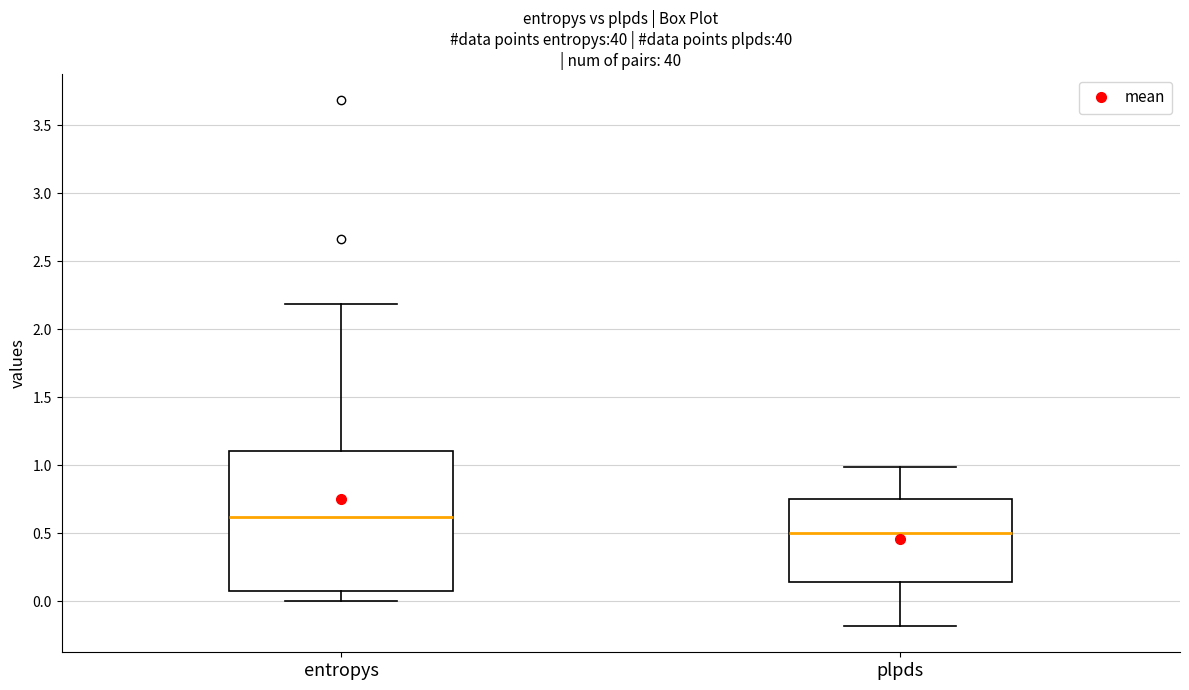

Reading left to right, transcribe this box plot: for each box, give where its median line is, the range the box spans, and where its two whiskers end, as read against the y-axis. The values are not printed on the chart, so give them approximately, as read against the axis.

entropys: median 0.60, box 0.05 to 1.10, whiskers 0.00 to 2.20
plpds: median 0.50, box 0.15 to 0.75, whiskers -0.20 to 1.00